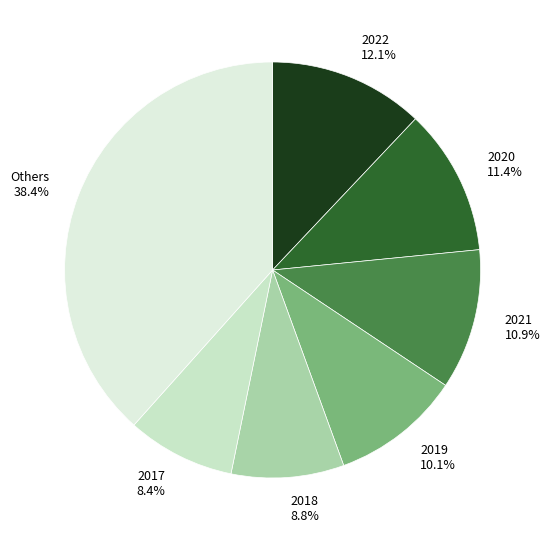

What is the ratio of the value at 2018 8.8% to the value at 2019 10.1%?

0.9